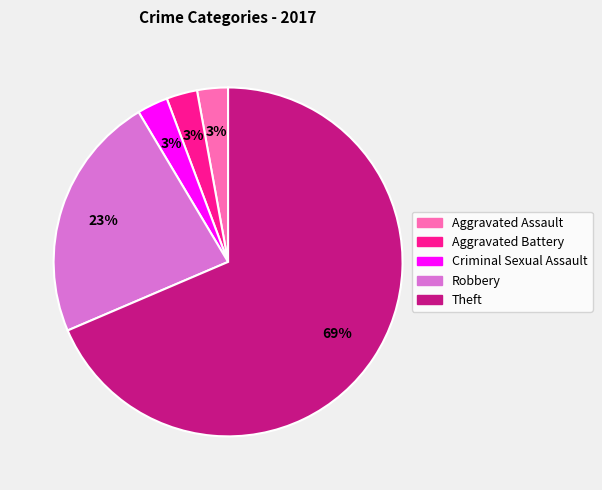

Combined, do Robbery and Theft account for over 50%?

Yes